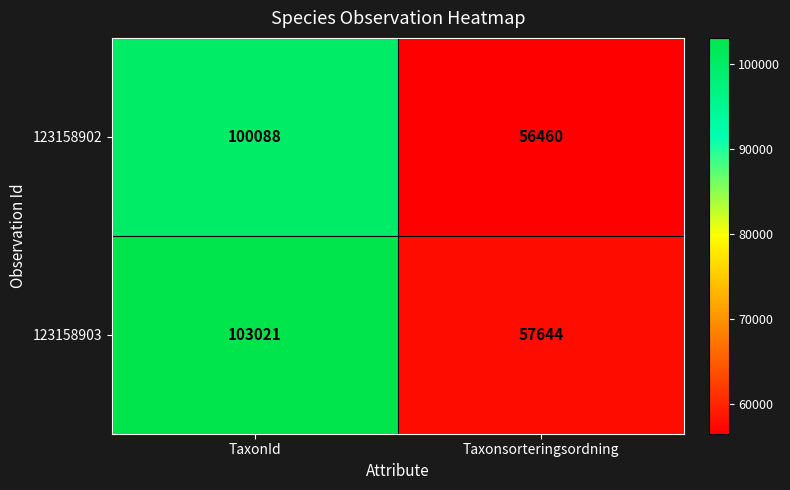

What is the sum of the 123158902 values at Taxonsorteringsordning and TaxonId?

156548